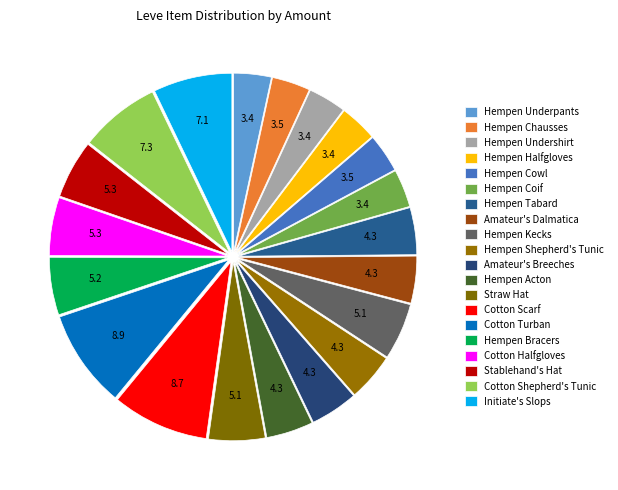

Does Hempen Acton represent more than half of the total?

No